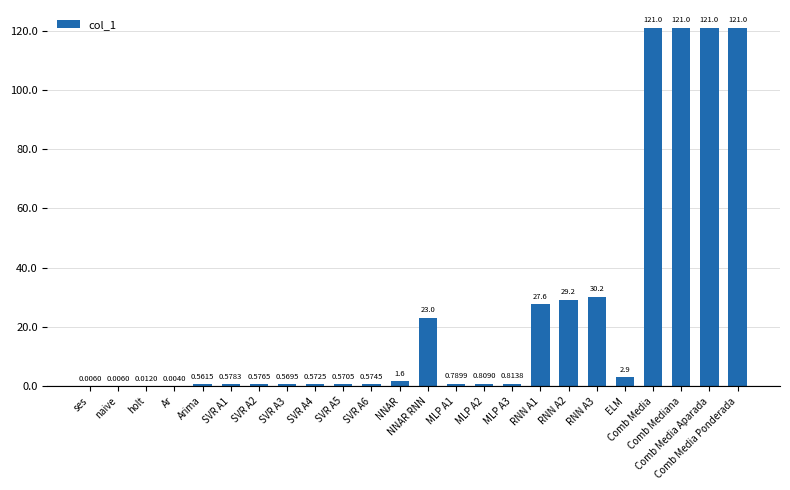

What is the sum of all values?

604.8